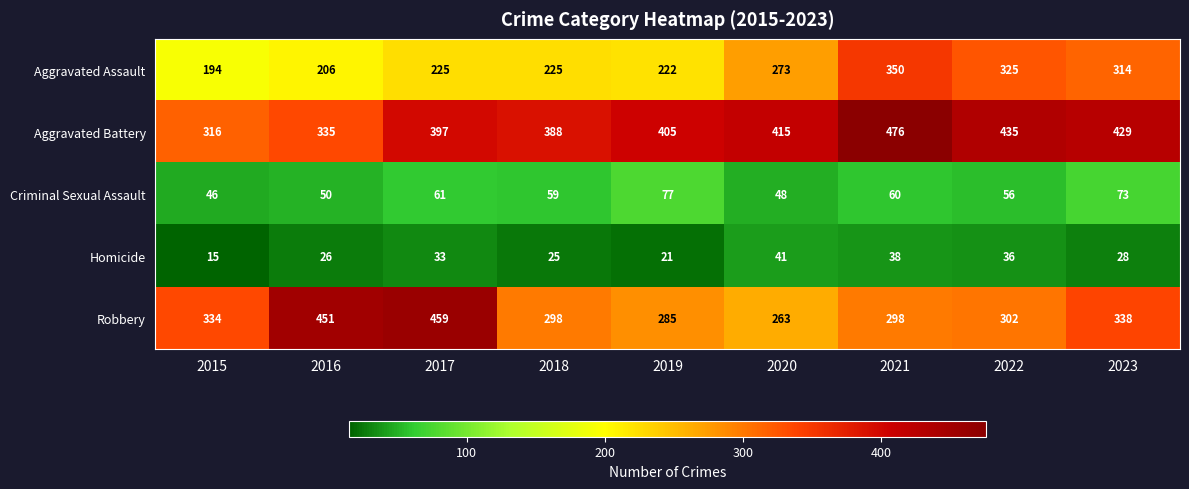

How many data points does each series have?

9